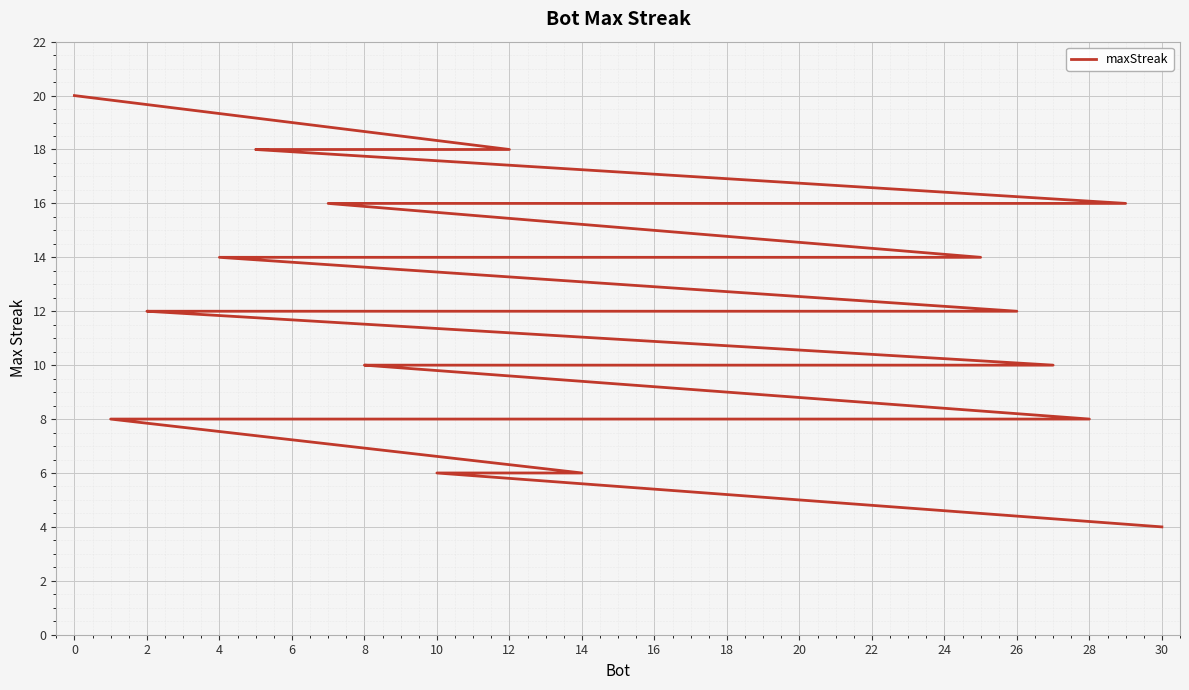

How many distinct data groups are displayed?

1